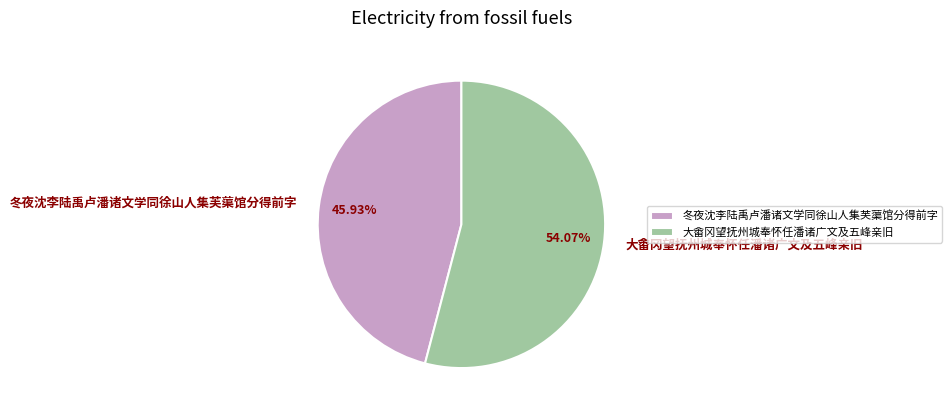

Rank the categories by value from highest to lowest.

大畬冈望抚州城奉怀任潘诸广文及五峰亲旧, 冬夜沈李陆禹卢潘诸文学同徐山人集芙蕖馆分得前字